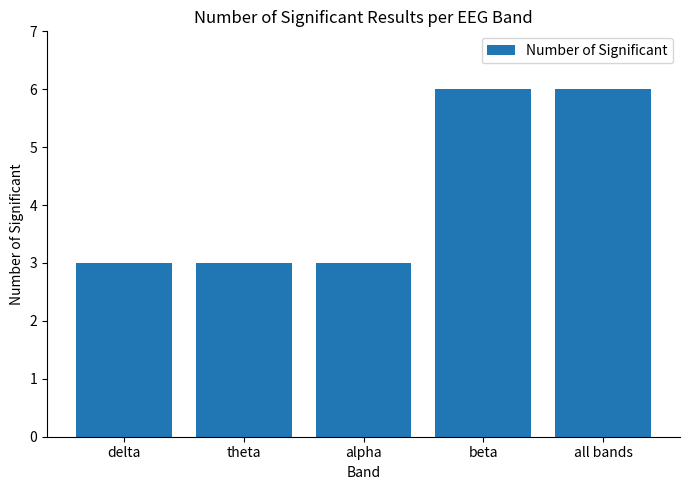

What is the change in value from delta to beta?

+3